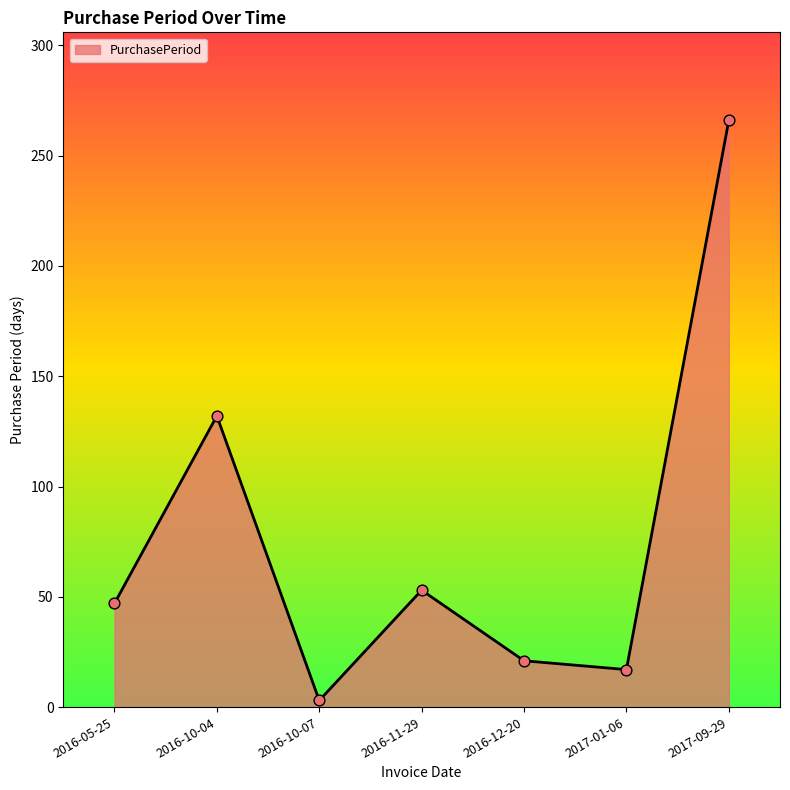

What is the change in value from 2016-11-29 to 2016-12-20?

-32